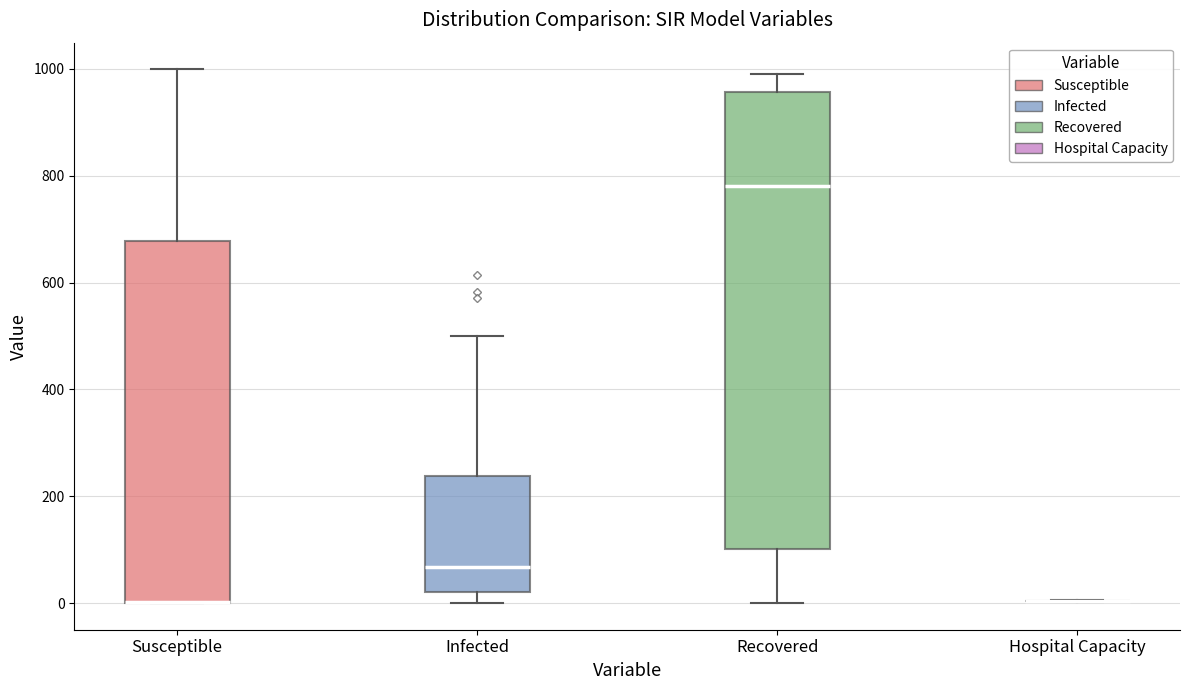

Where is the upper edge of the box for Susceptible on the y-axis? The values are not printed on the chart, so give them approximately, as read against the axis.

680